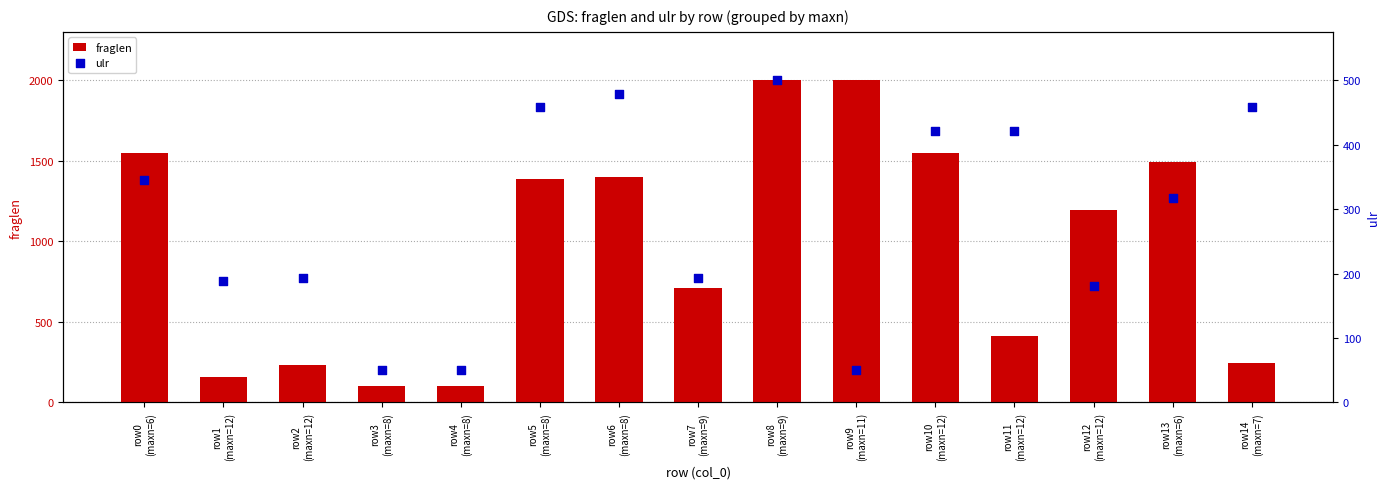

What are all the series names shown in the legend?

fraglen, ulr